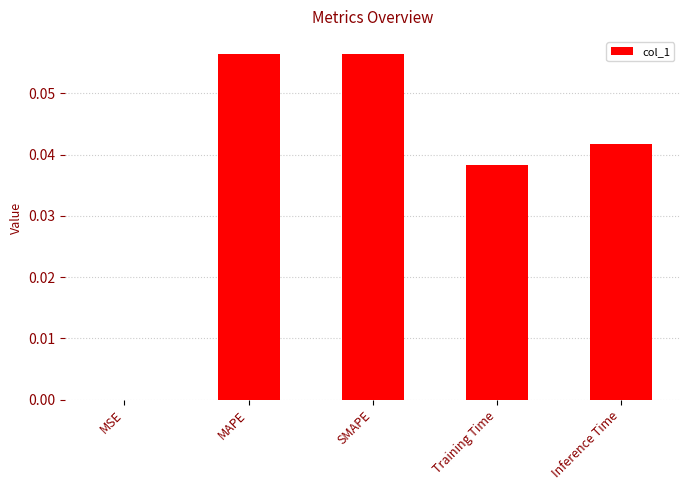

Is it true that the value at Training Time is 0.0?

True